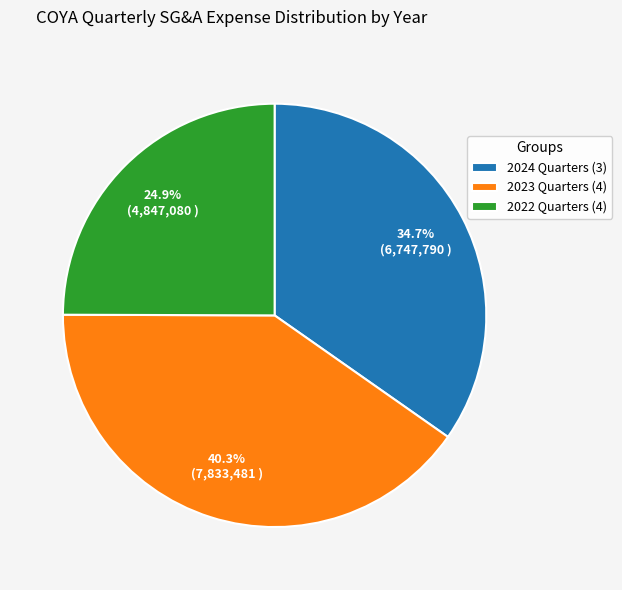

Count the number of slices in the pie.

3